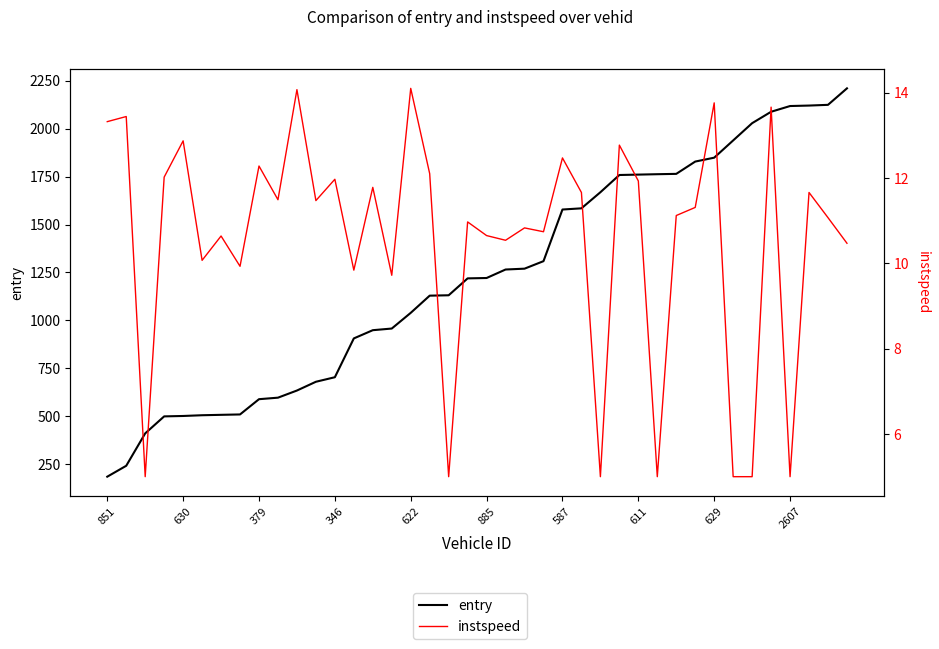

True or false: entry and instspeed intersect in this chart.

False